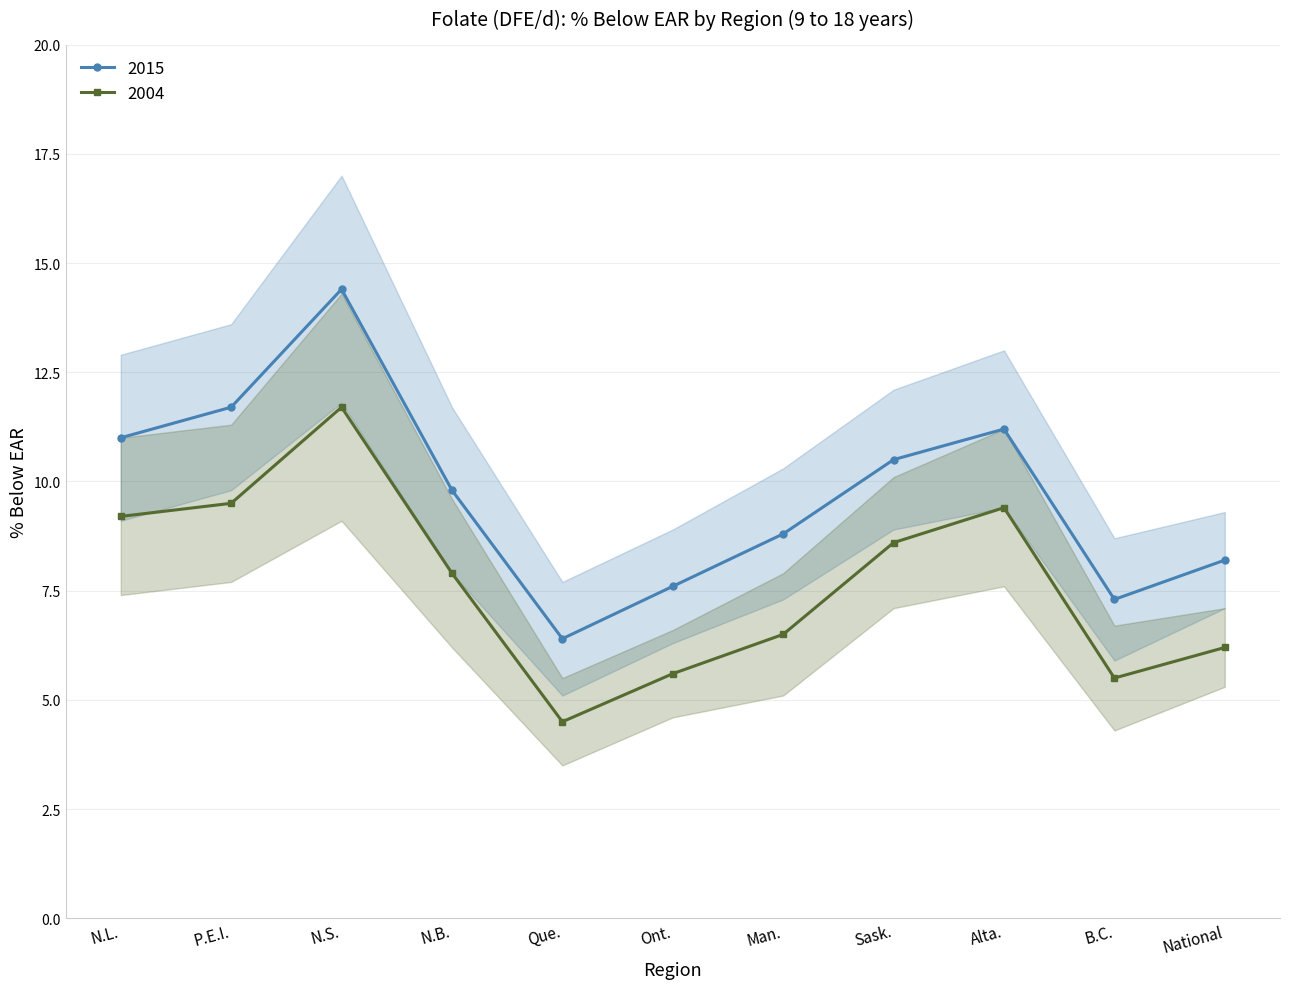

How many data points does each series have?

11